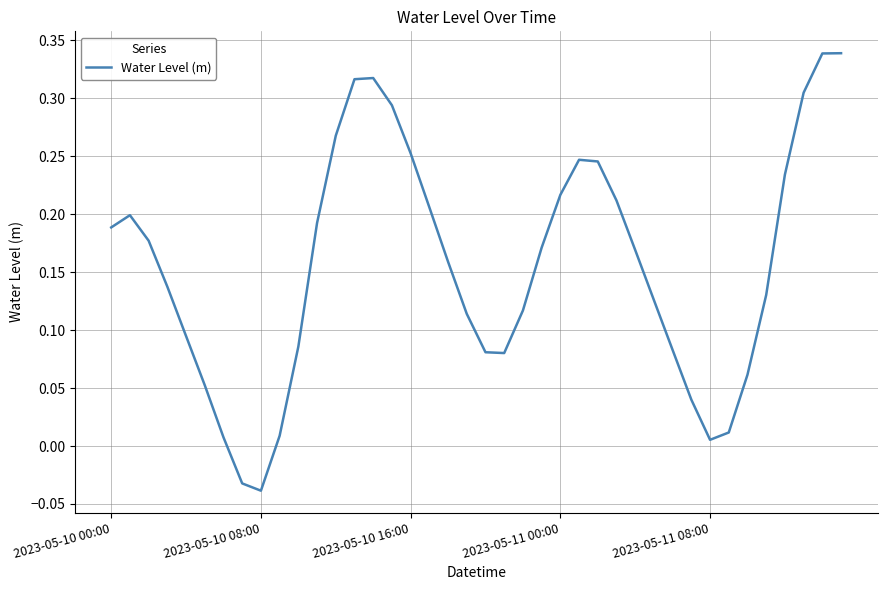

What is the difference between the maximum and minimum values?

0.4